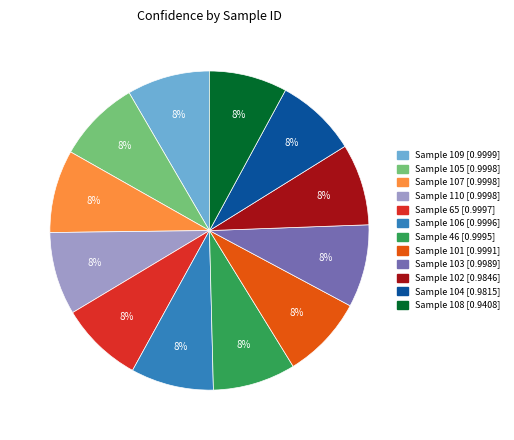

Is there any slice that represents more than half of the pie?

No